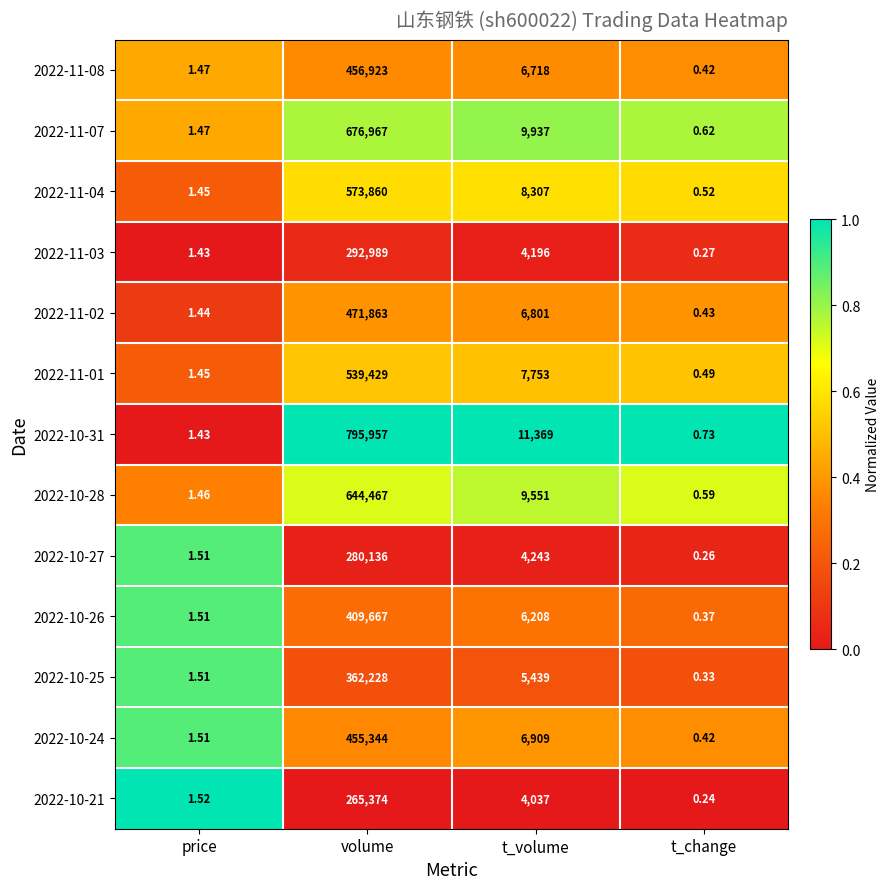

At which category is the sum across all series the highest?

volume